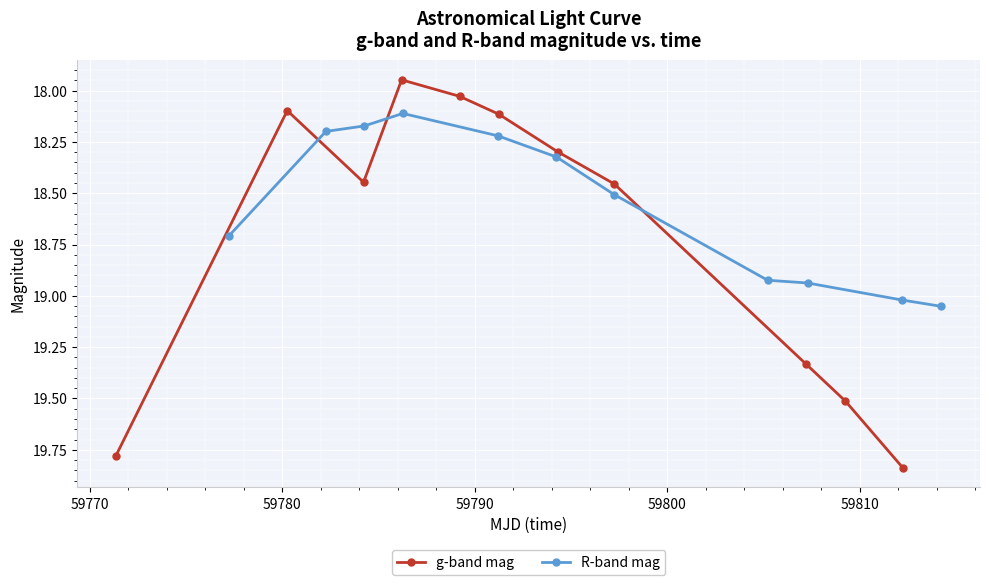

What is the maximum value shown in the chart?

19.8